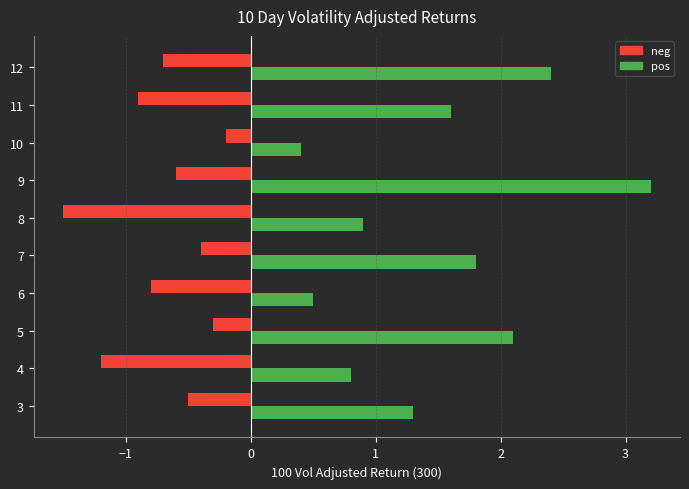

What is the sum of the pos values at 5 and 6?

2.6